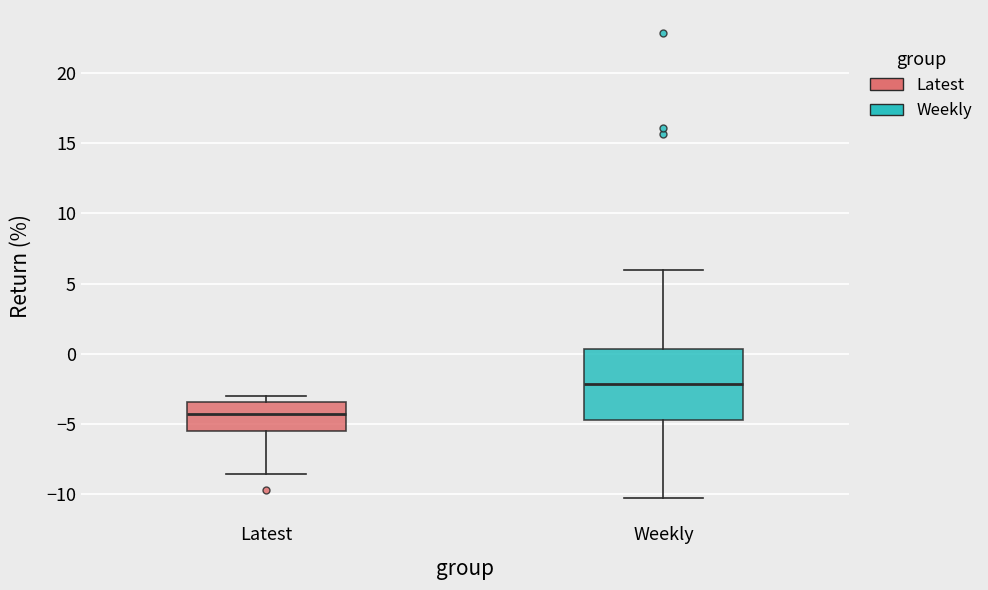

Reading left to right, transcribe this box plot: for each box, give where its median line is, the range the box spans, and where its two whiskers end, as read against the y-axis. The values are not printed on the chart, so give them approximately, as read against the axis.

Latest: median -4.0, box -5.5 to -3.5, whiskers -8.5 to -3.0
Weekly: median -2.0, box -4.5 to 0.5, whiskers -10.5 to 6.0